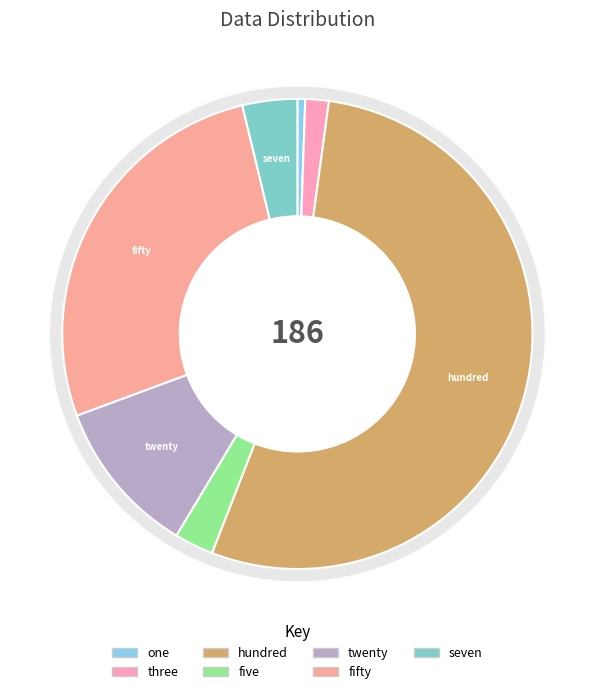

To the nearest percent, what is the difference between the largest and smallest slice percentages?

53%